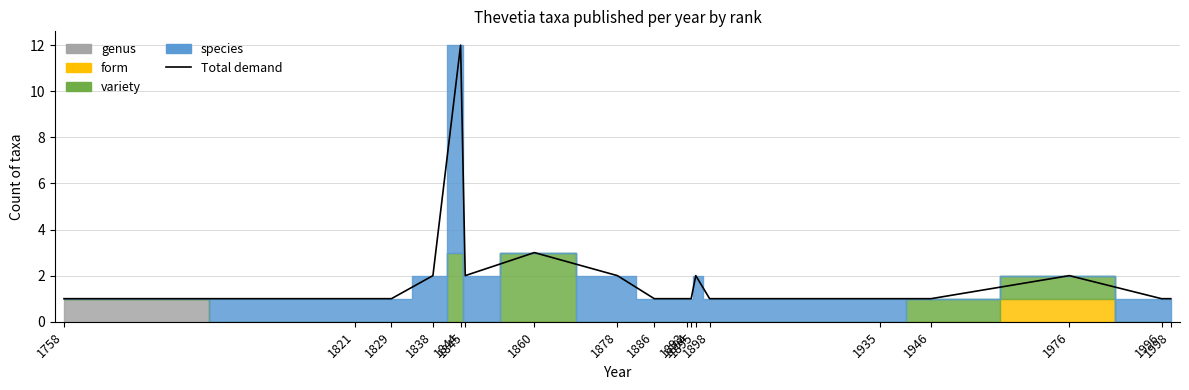

What is the approximate value at 1946?

1